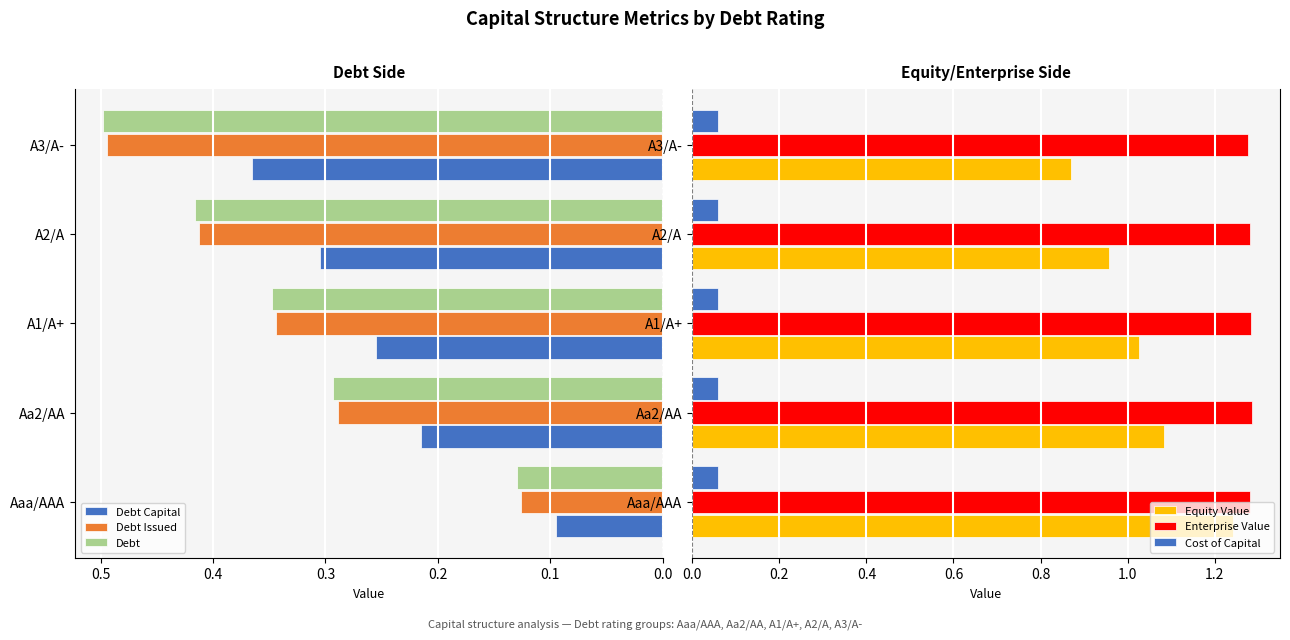

Is the value of Debt Issued at A1/A+ greater than the value of Debt Capital at A3/A-?

No